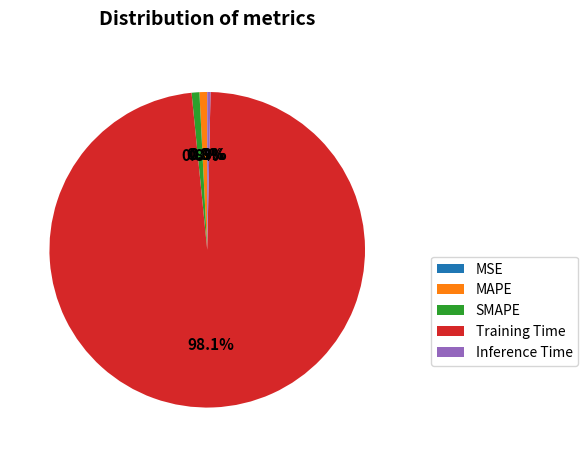

To the nearest percent, what is the difference between the largest and smallest slice percentages?

98%